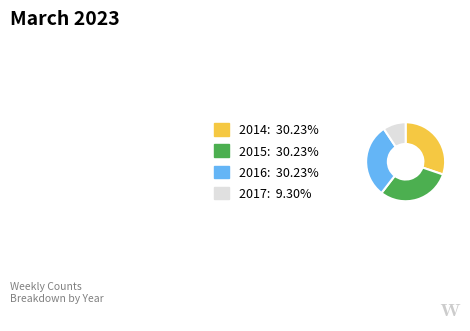

What is the ratio of the value at 2016: 30.23% to the value at 2014: 30.23%?

1.0